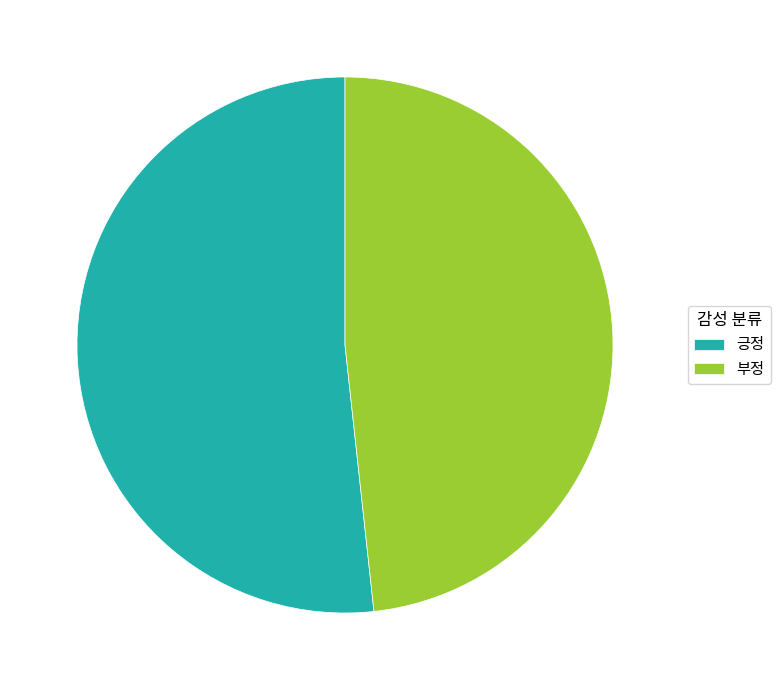

Do 부정 and 긍정 together represent more than half of the pie?

Yes